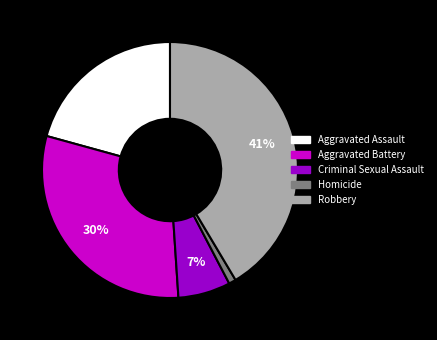

Is it true that Aggravated Battery is 23% of the pie?

False